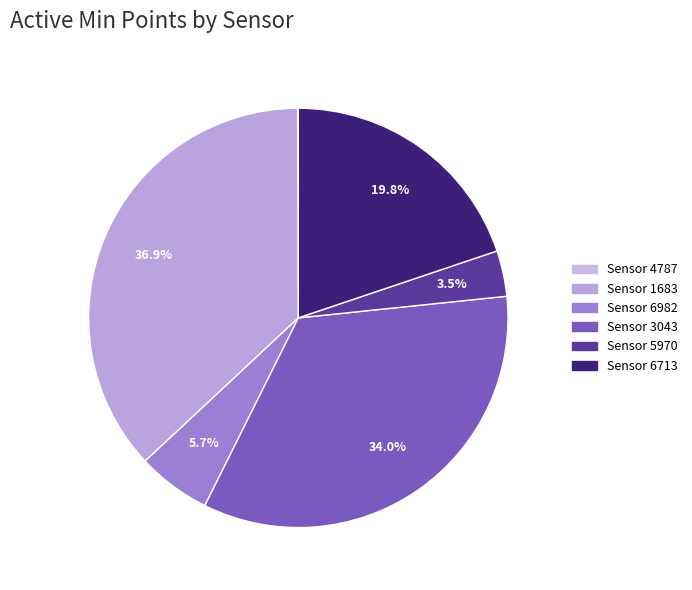

Count the number of slices in the pie.

6